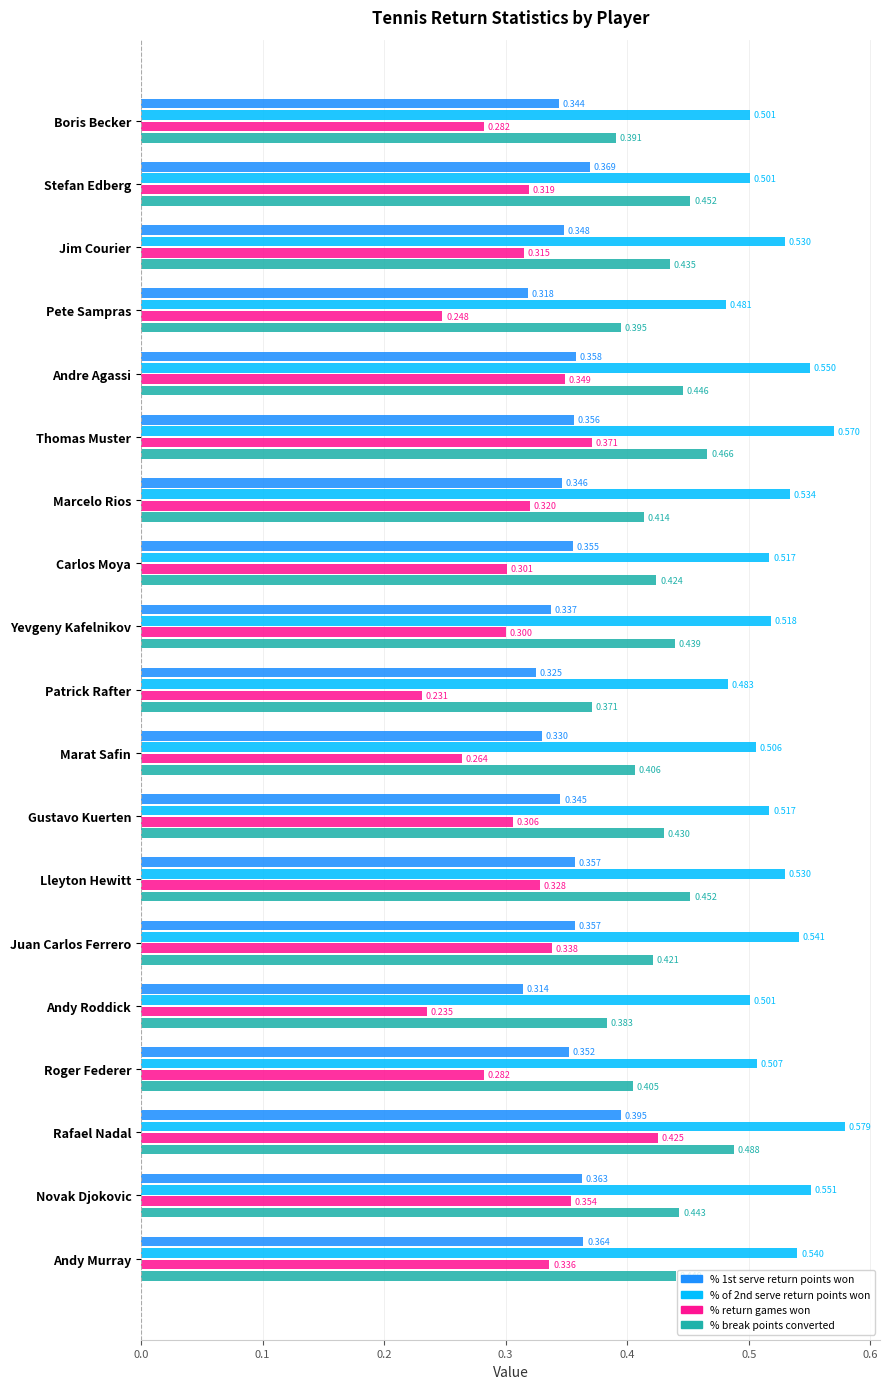

Which category has the highest value in the % return games won series?

Rafael Nadal